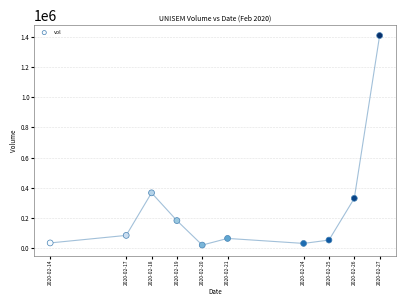

What Y value in the scatter plot is closest to 714050?

366300